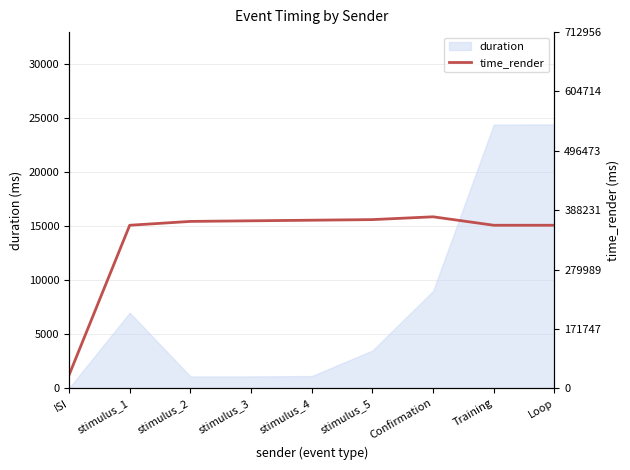

Rank the categories by value from lowest to highest.

ISI, stimulus_1, Training, Loop, stimulus_2, stimulus_3, stimulus_4, stimulus_5, Confirmation